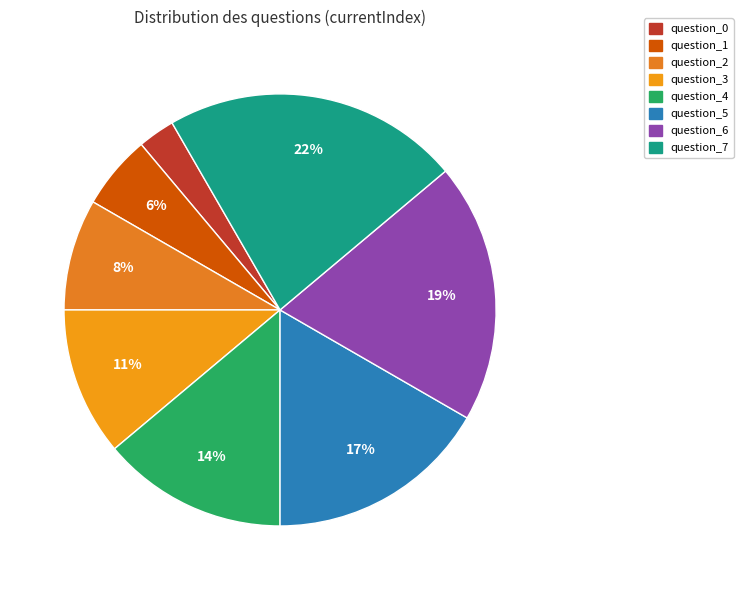

How many segments does this pie chart have?

8